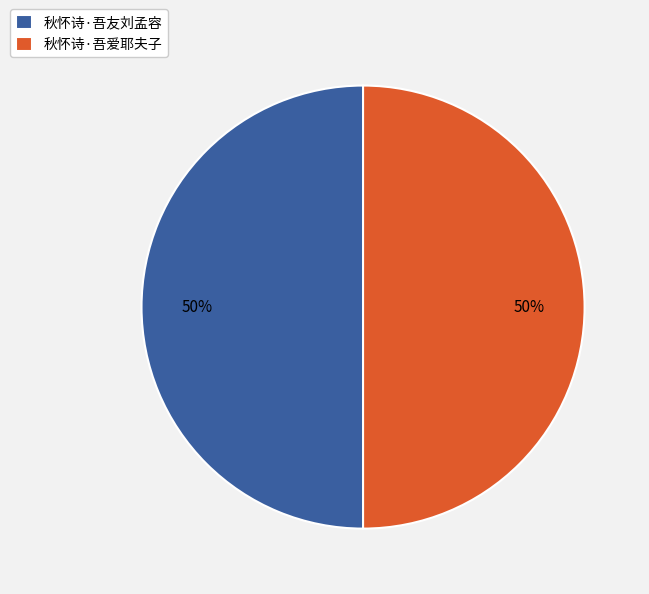

Is it true that 秋怀诗·吾友刘孟容 is 50% of the pie?

True